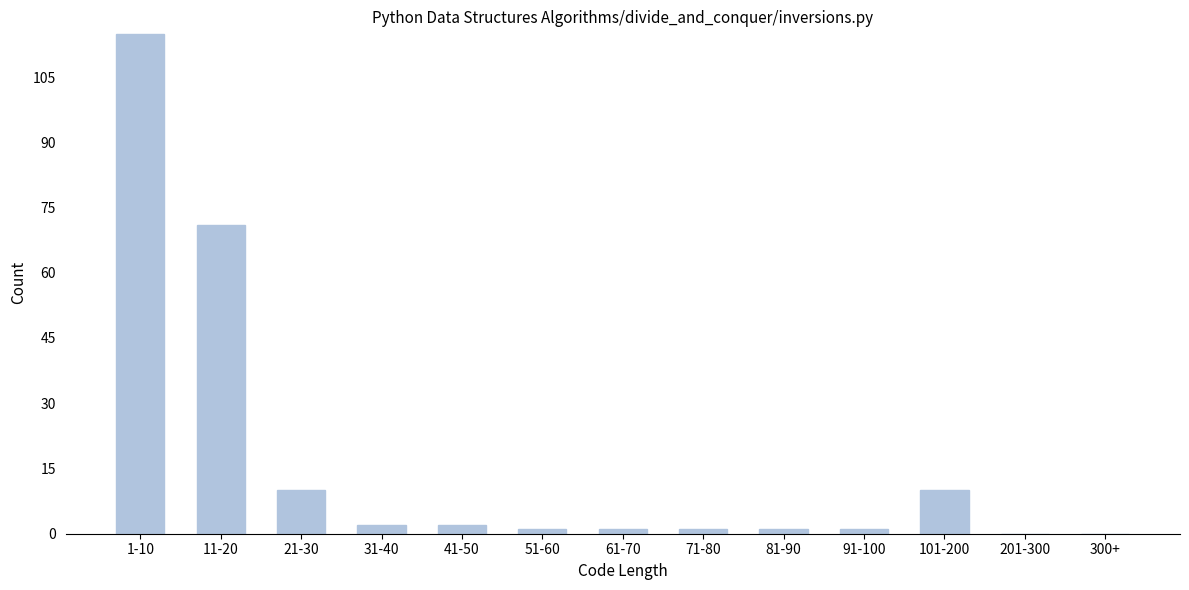

Reading left to right, what are all the values shown in this chart?

1-10=115	11-20=71	21-30=10	31-40=2	41-50=2	51-60=1	61-70=1	71-80=1	81-90=1	91-100=1	101-200=10	201-300=0	300+=0